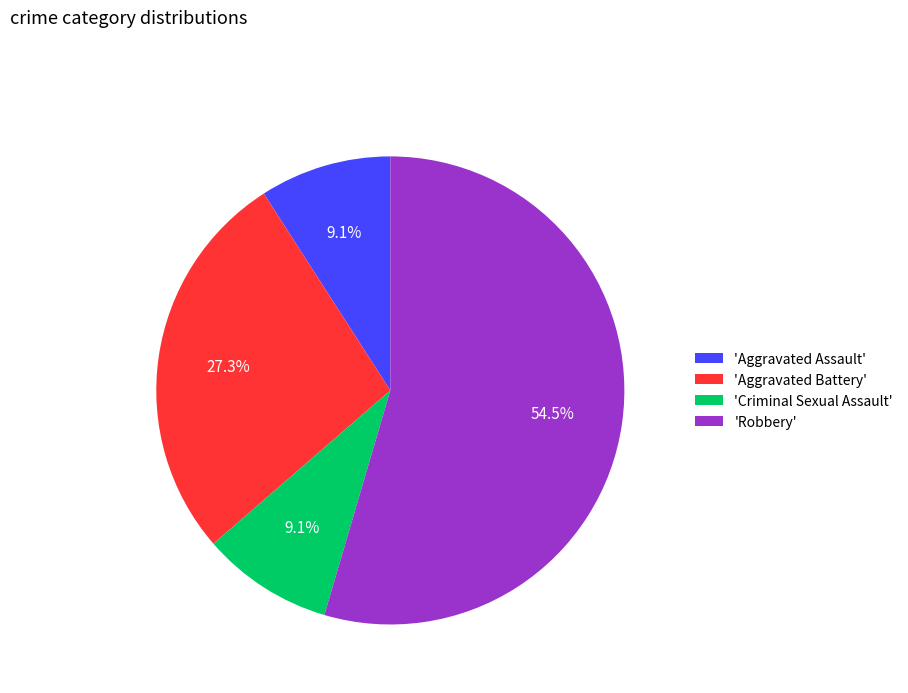

What is the ratio of the value at 'Robbery' to the value at 'Aggravated Assault'?

6.0